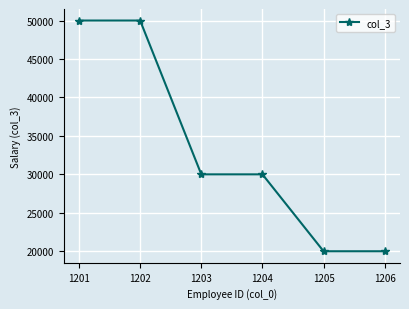

What is the value of the 4th point from the left?

30000